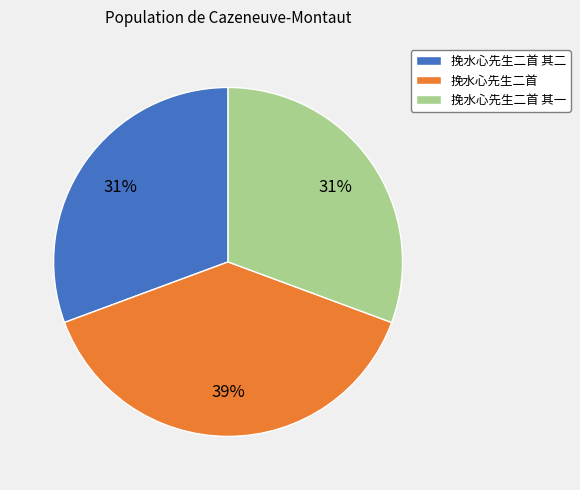

Is there any slice that represents more than half of the pie?

No